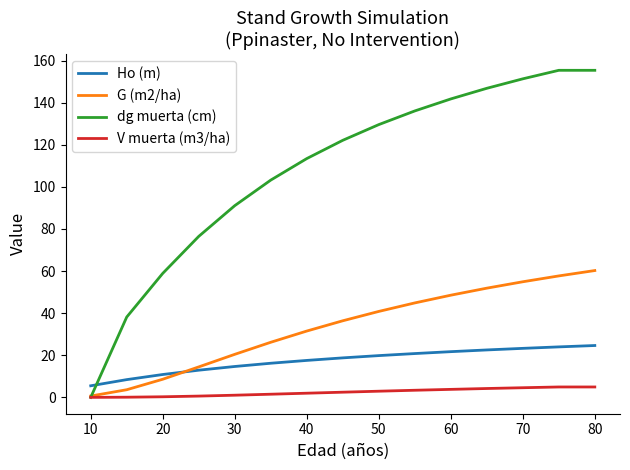

At how many categories does at least one series exceed 104?

9